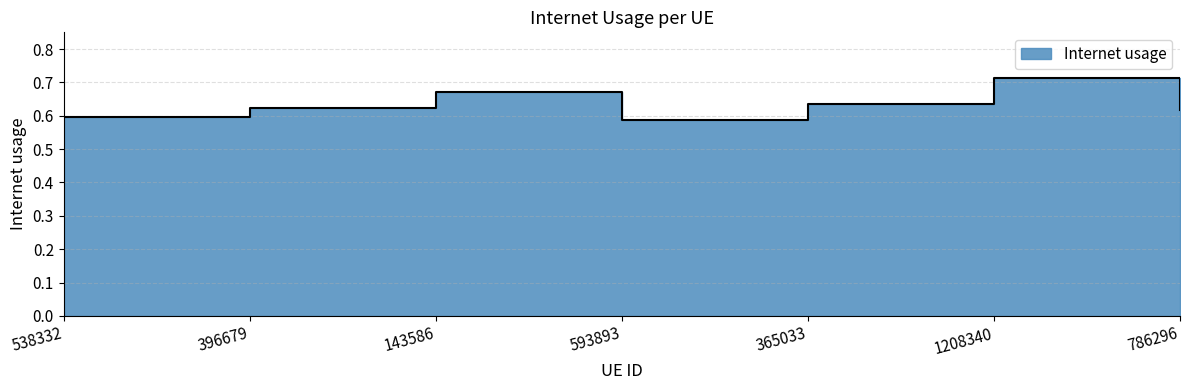

How many points are higher than both their immediate neighbors (excluding endpoints)?

2